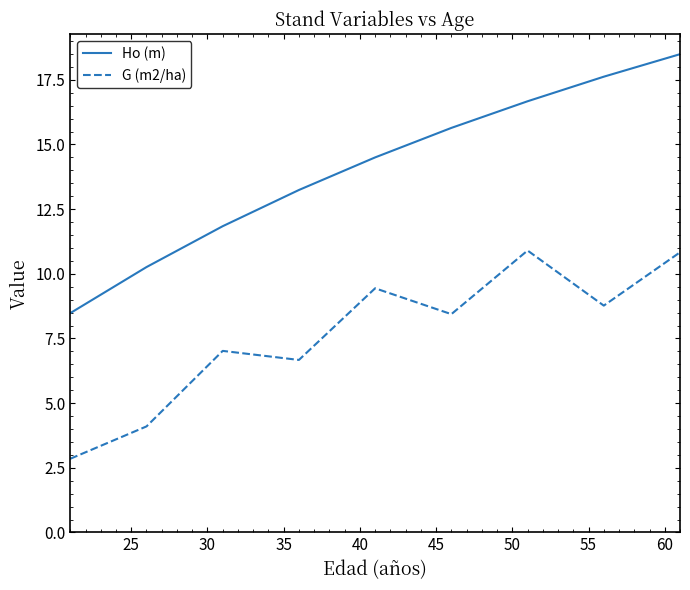

Which series has the largest total across all categories?

Ho (m)